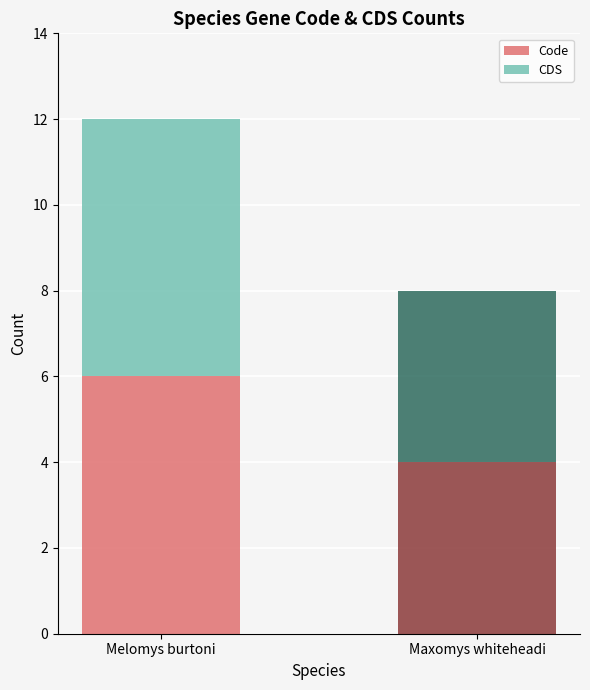

True or false: Code has a value of 1 at Maxomys whiteheadi.

False